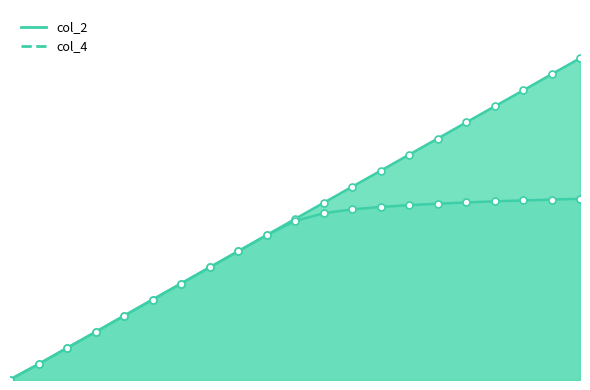

What is the sum of all col_4 values?

41.0